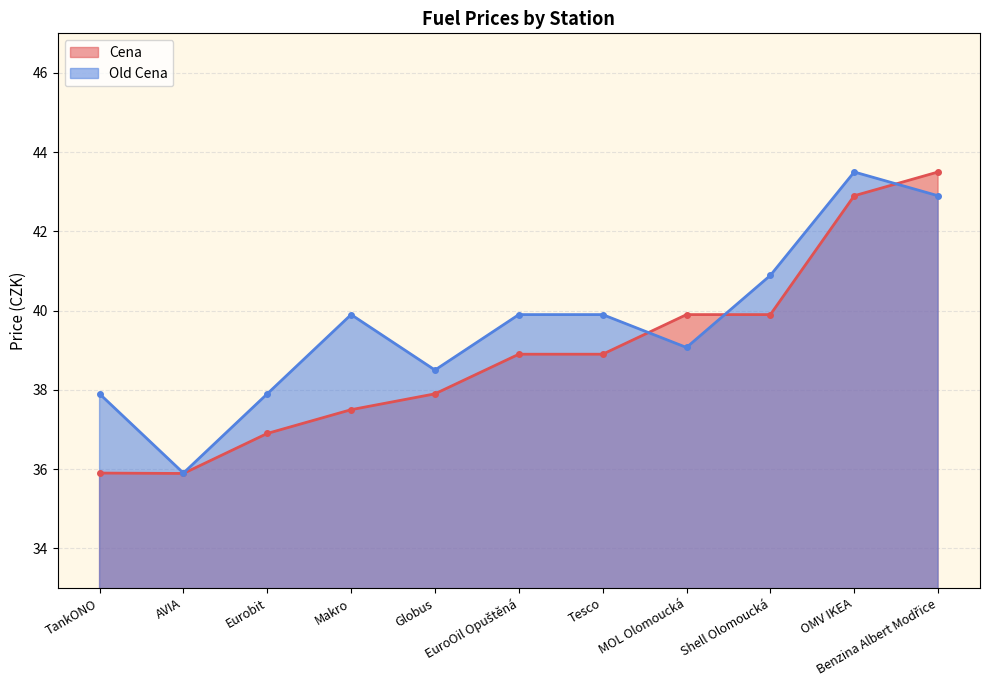

Reading right to left, transcribe all the data shown in this chart.

Cena: 43.5	42.9	39.9	39.9	38.9	38.9	37.9	37.5	36.9	35.9	35.9
Old Cena: 42.9	43.5	40.9	39.1	39.9	39.9	38.5	39.9	37.9	35.9	37.9